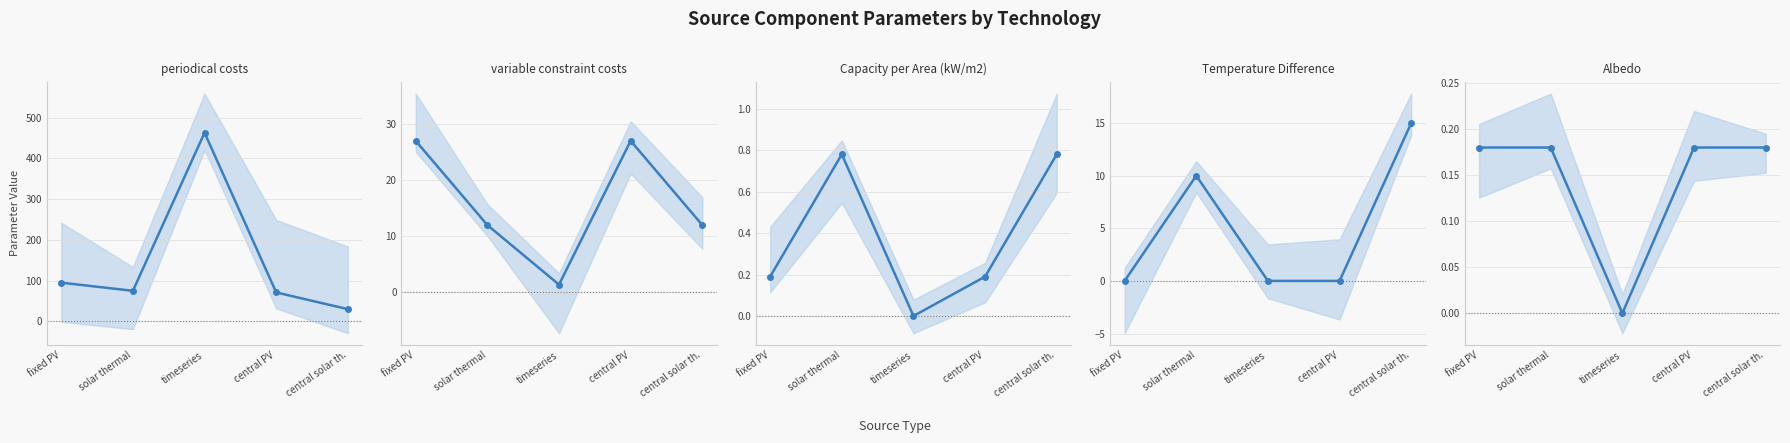

How many positive values does the Temperature Difference series have?

2